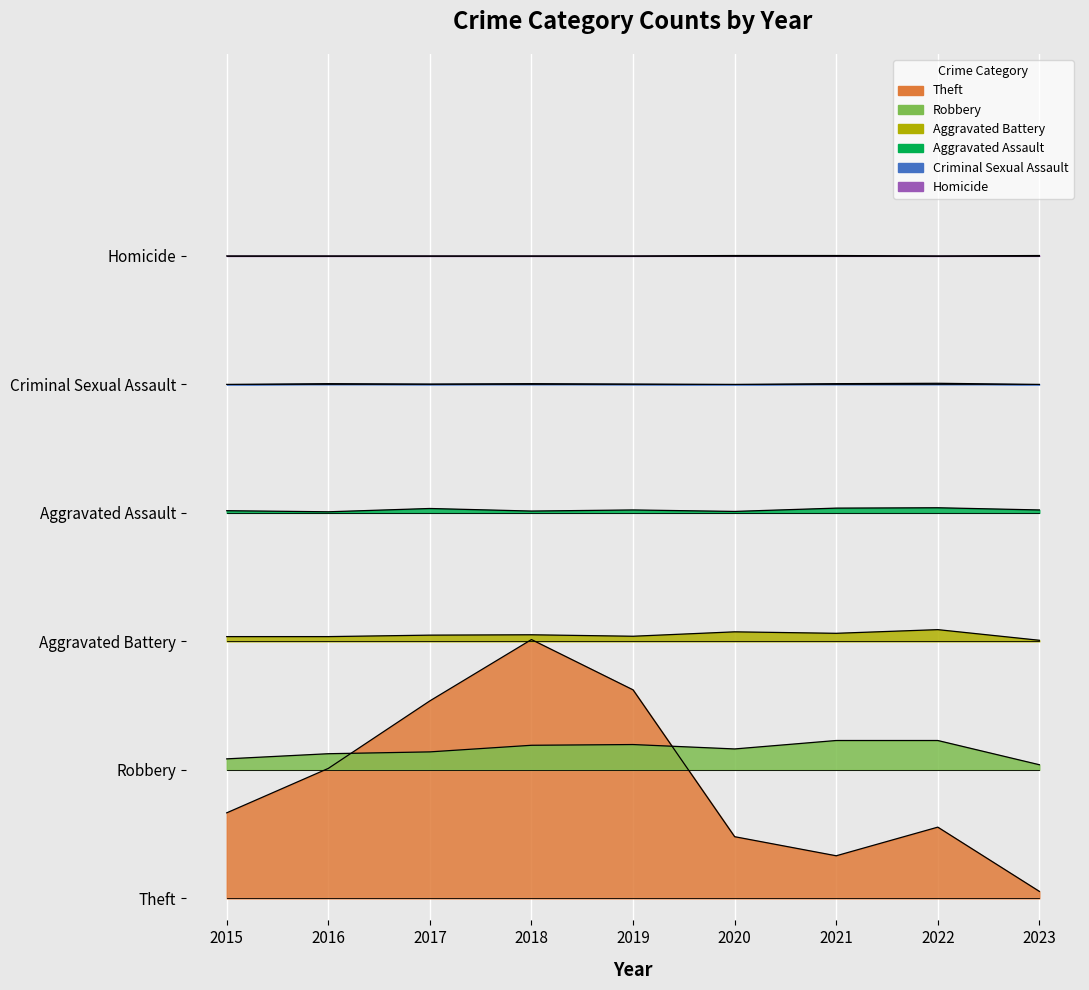

How many interior local peaks does the Criminal Sexual Assault series have?

3